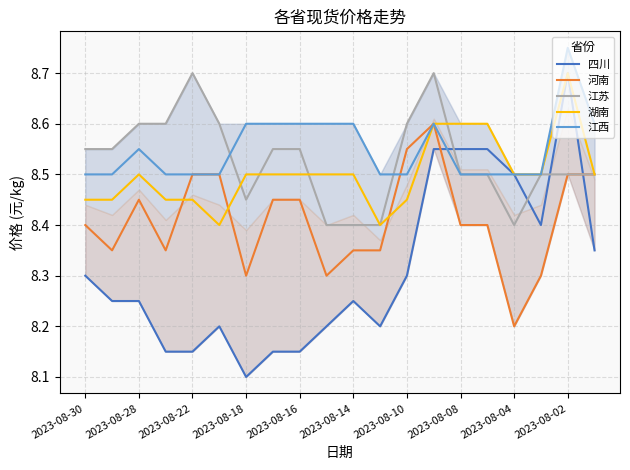

True or false: 湖南 and 江西 cross at least once.

False